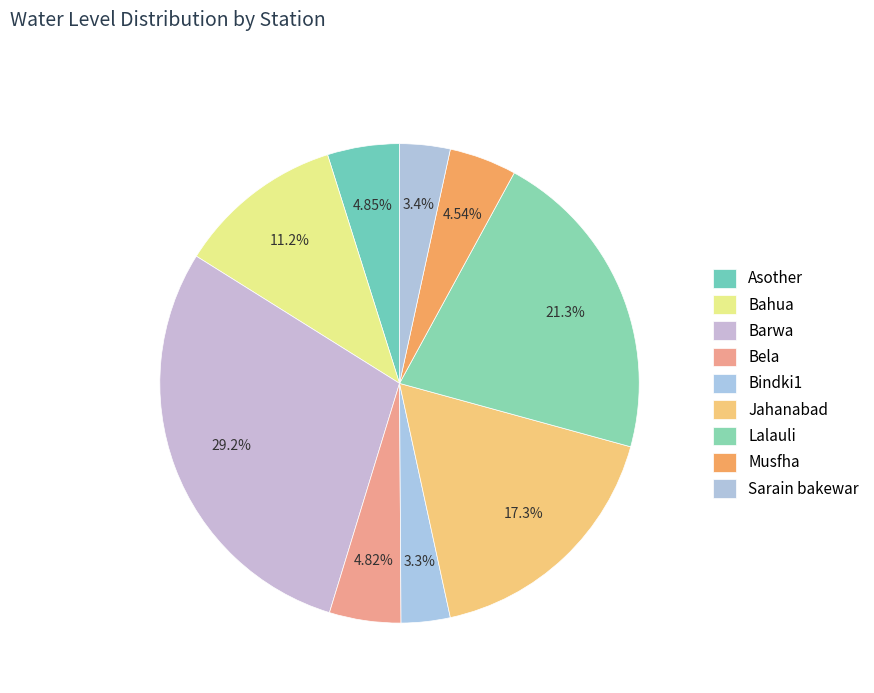

How many segments does this pie chart have?

9